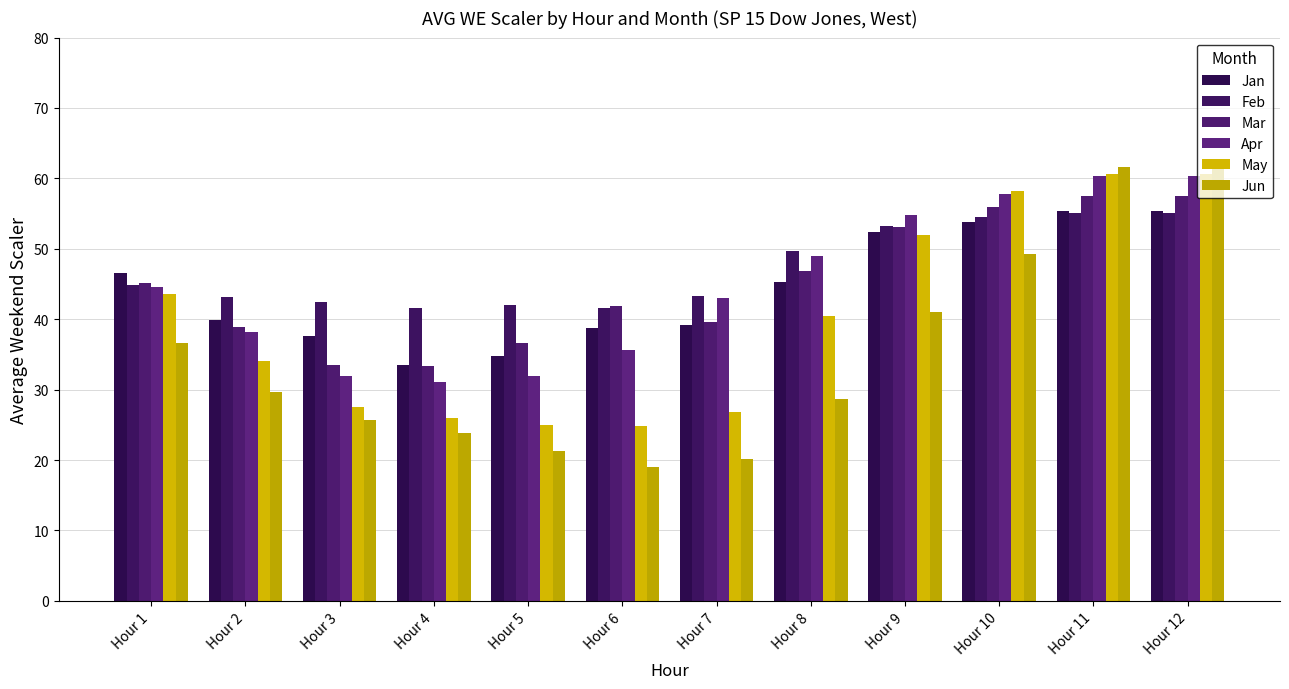

What are all the series names shown in the legend?

Jan, Feb, Mar, Apr, May, Jun